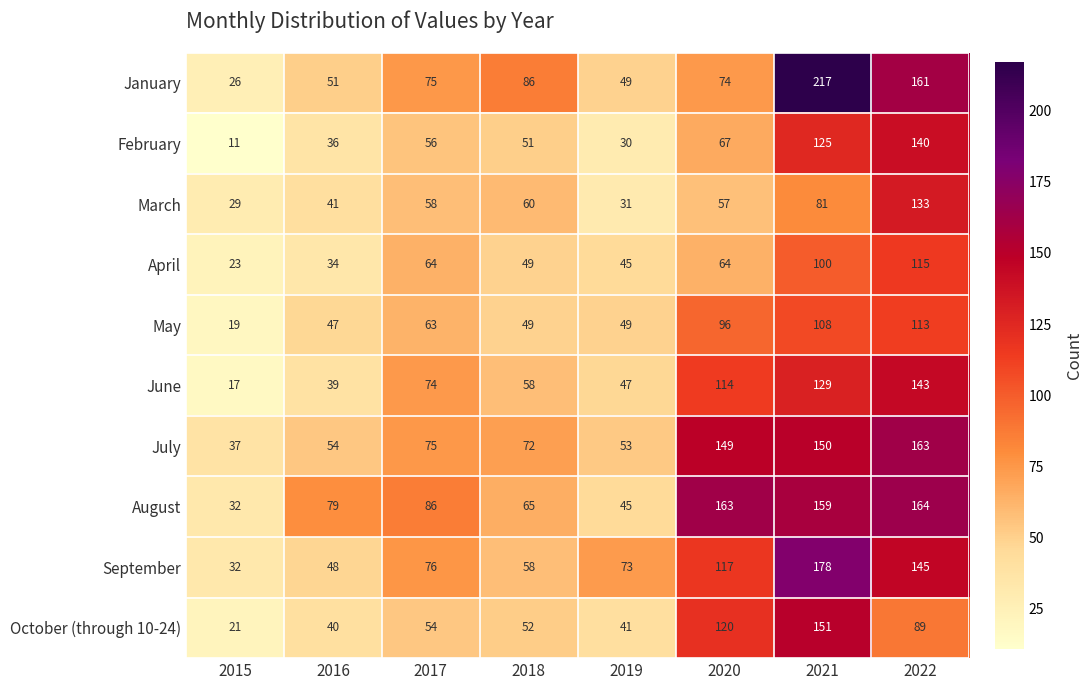

What is the difference between the February values at 2017 and 2016?

20